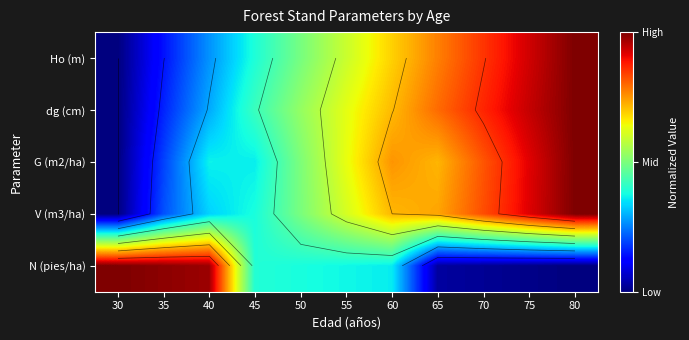

Is it true that N (pies/ha) equals 0.1 at 60?

False